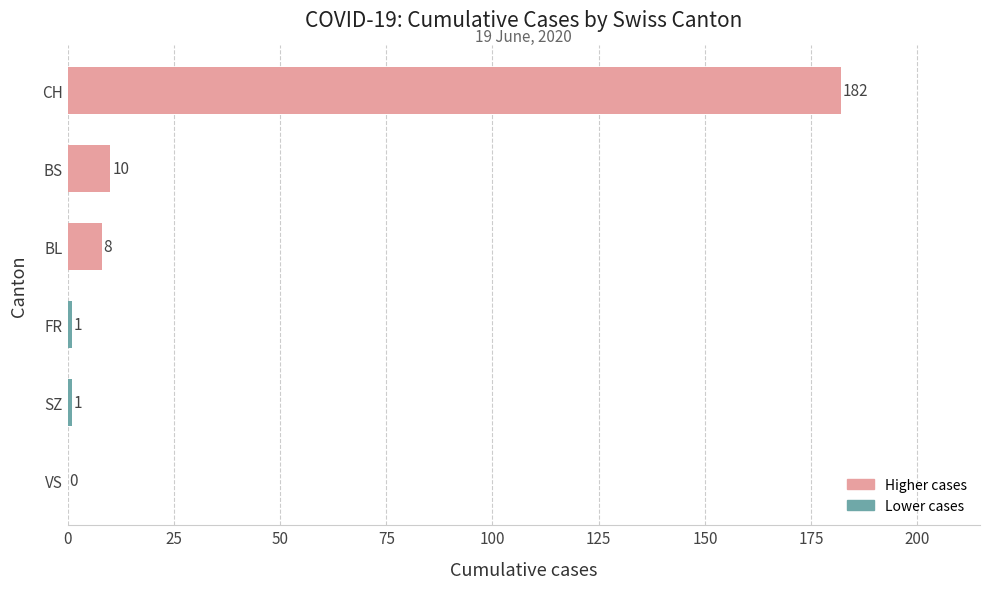

The chart shows a value of 10 at BS. True or false?

True